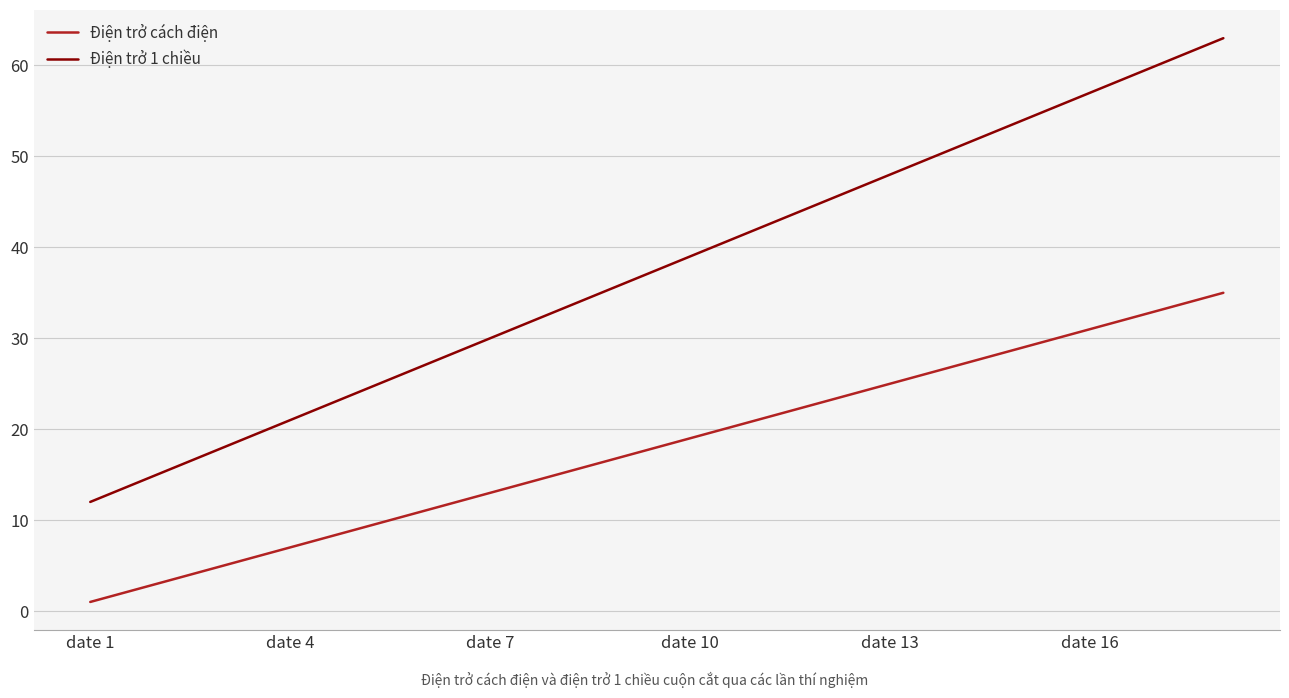

True or false: Điện trở cách điện and Điện trở 1 chiều intersect in this chart.

False